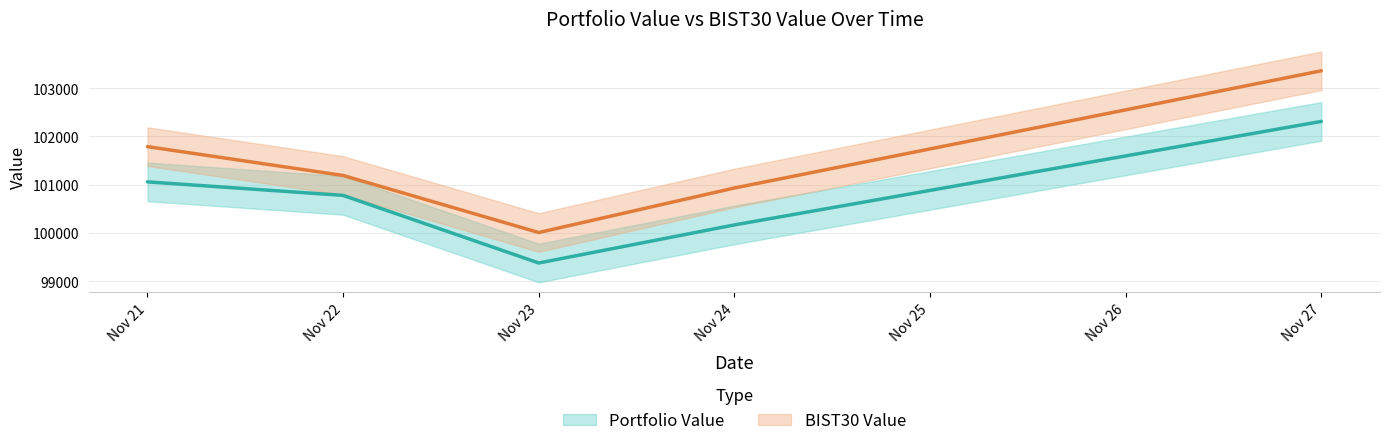

True or false: Portfolio Value and BIST30 Value cross at least once.

False